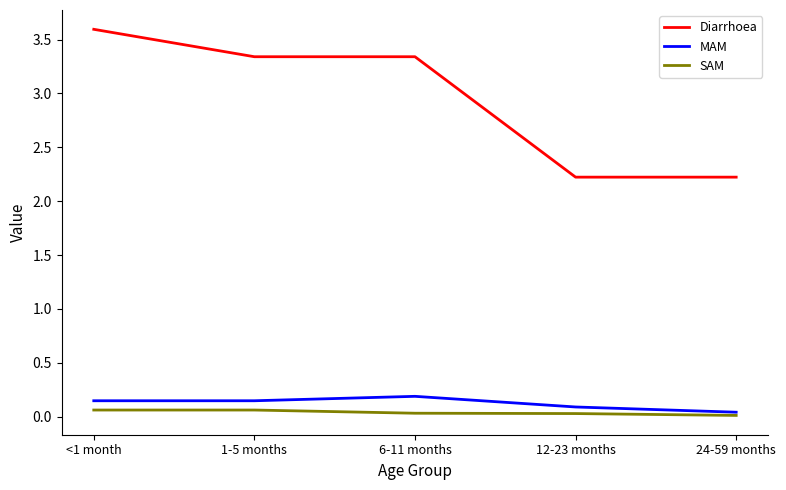

At which category is the sum across all series the highest?

<1 month